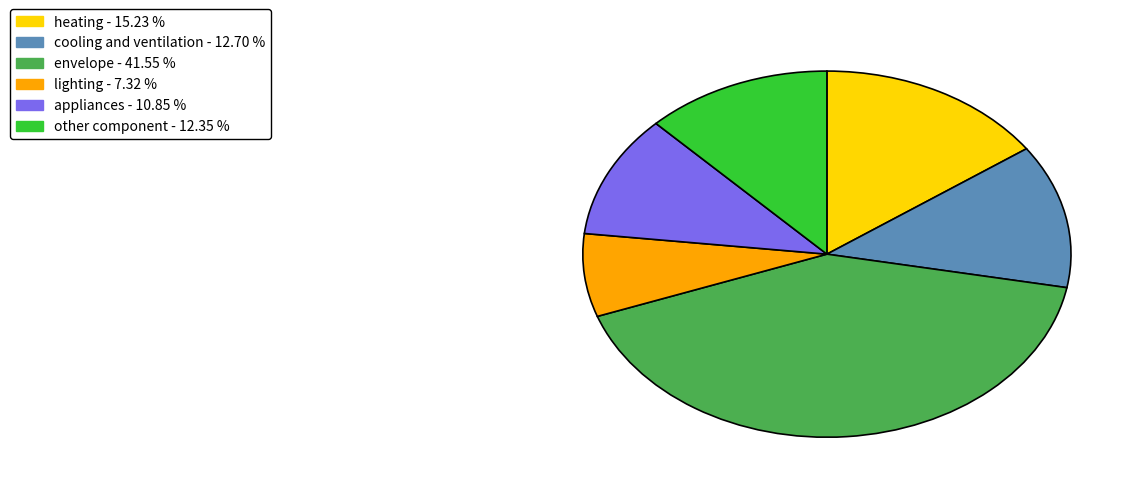

Between cooling and ventilation - 12.70 % and appliances - 10.85 %, which is larger?

cooling and ventilation - 12.70 %